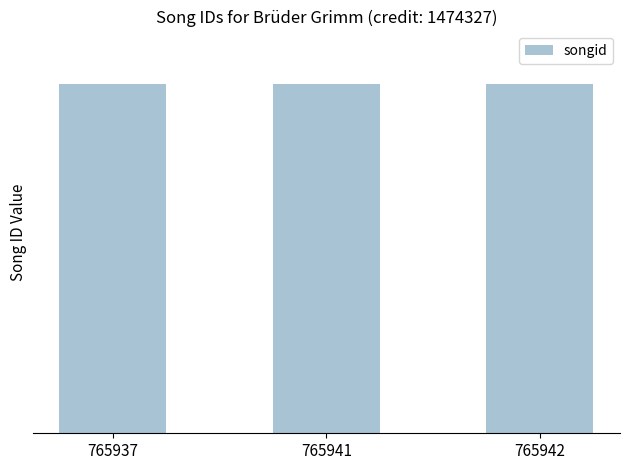

Which has a higher value, 765941 or 765942?

765942